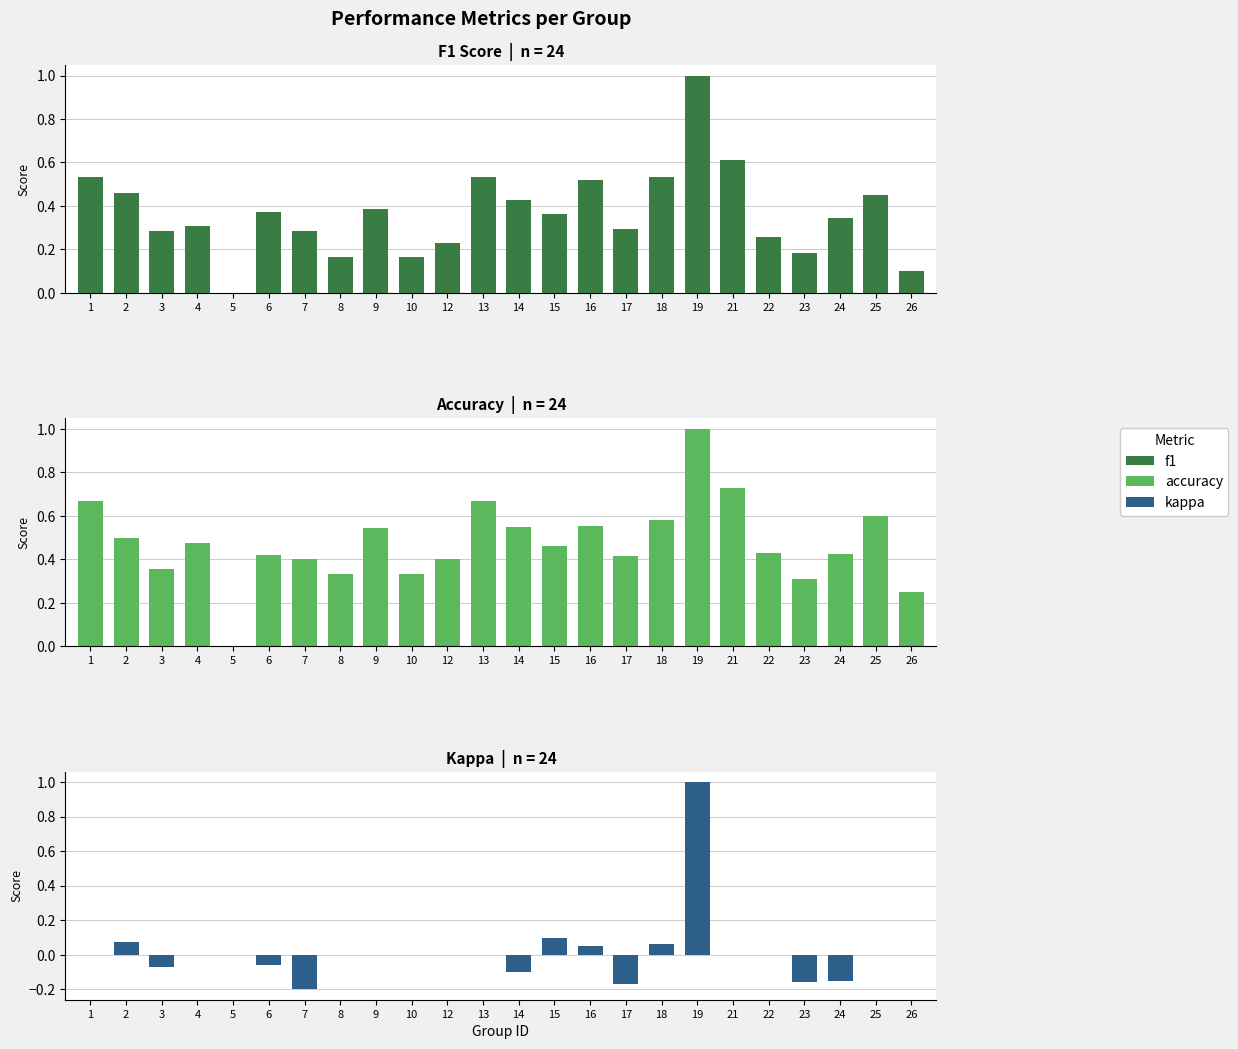

Which category has the lowest value in the kappa series?

7